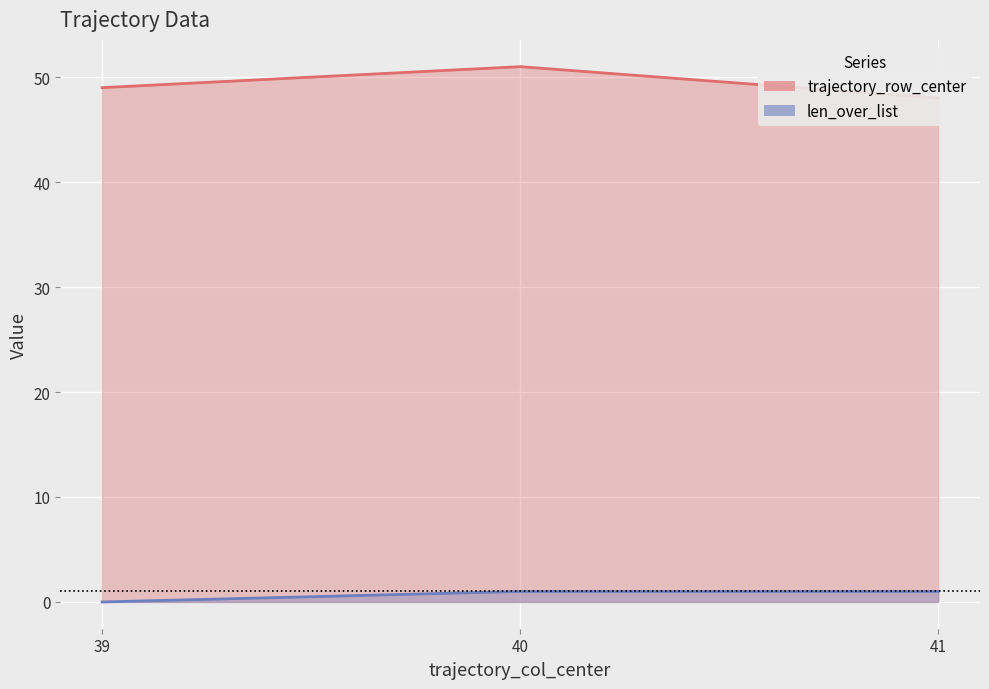

At 41, list the series in order from smallest to largest.

len_over_list, trajectory_row_center